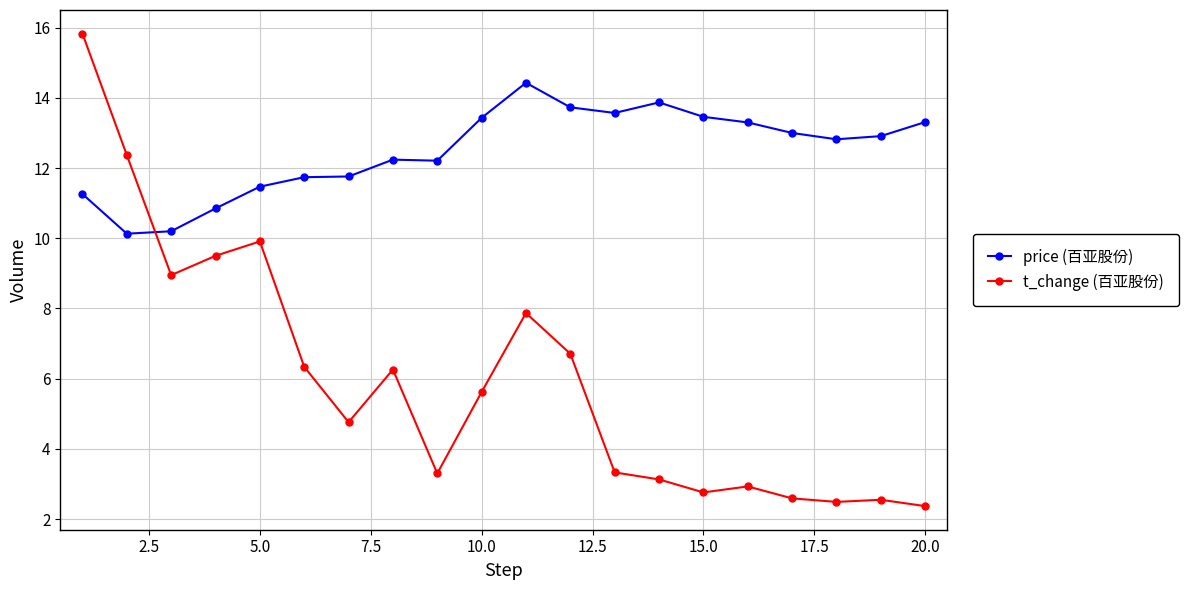

What is the value of the price (百亚股份) point at the 11th from the left?

14.4